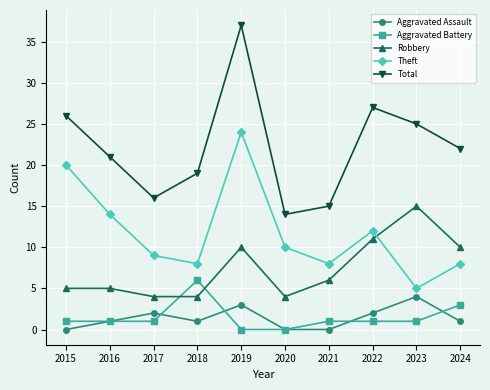

At which category is the sum across all series the highest?

2019